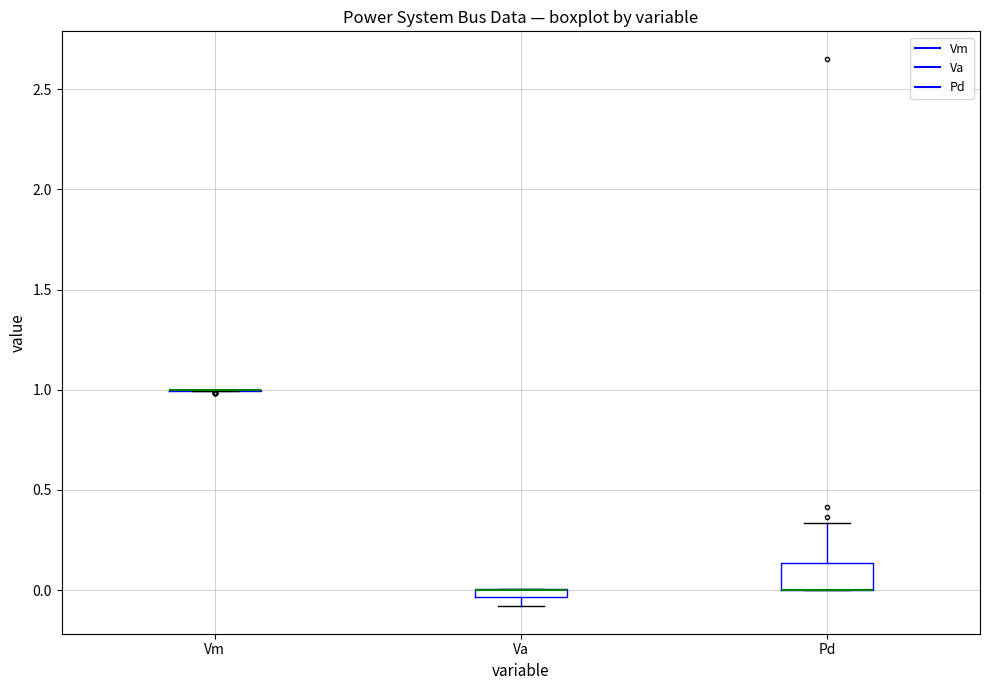

Where is the upper edge of the box for Va on the y-axis? The values are not printed on the chart, so give them approximately, as read against the axis.

0.00